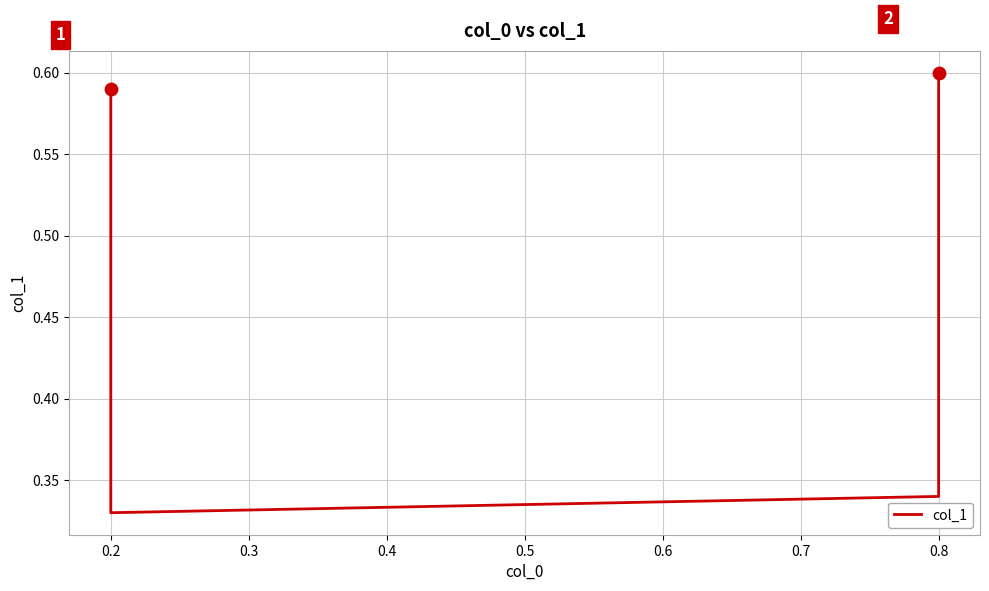

Between 0.2 and 0.8, which is larger?

0.8